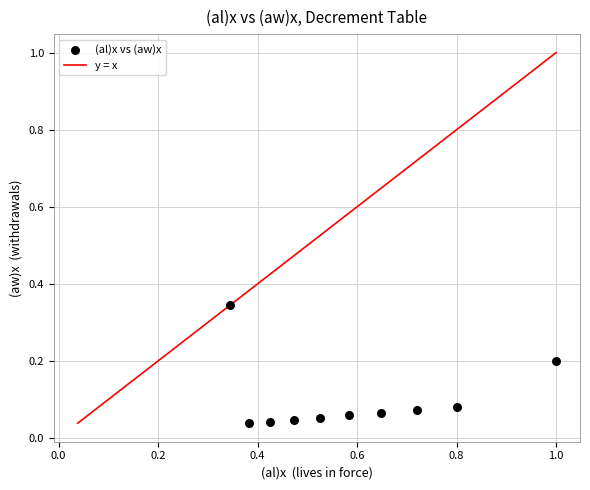

What is the range of X values (max minus min)?

0.7